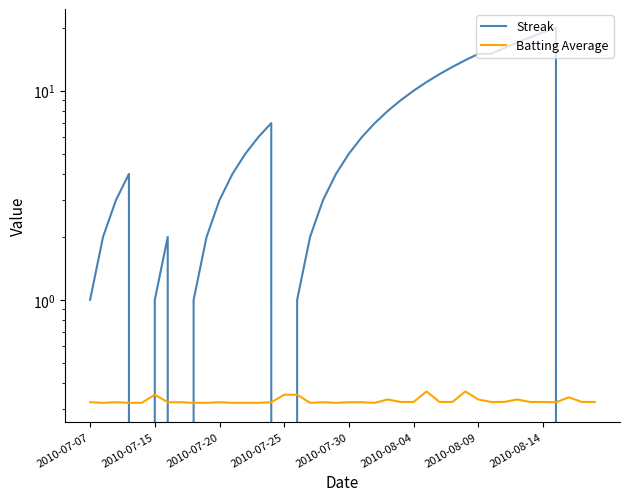

Which series has the largest total across all categories?

Streak